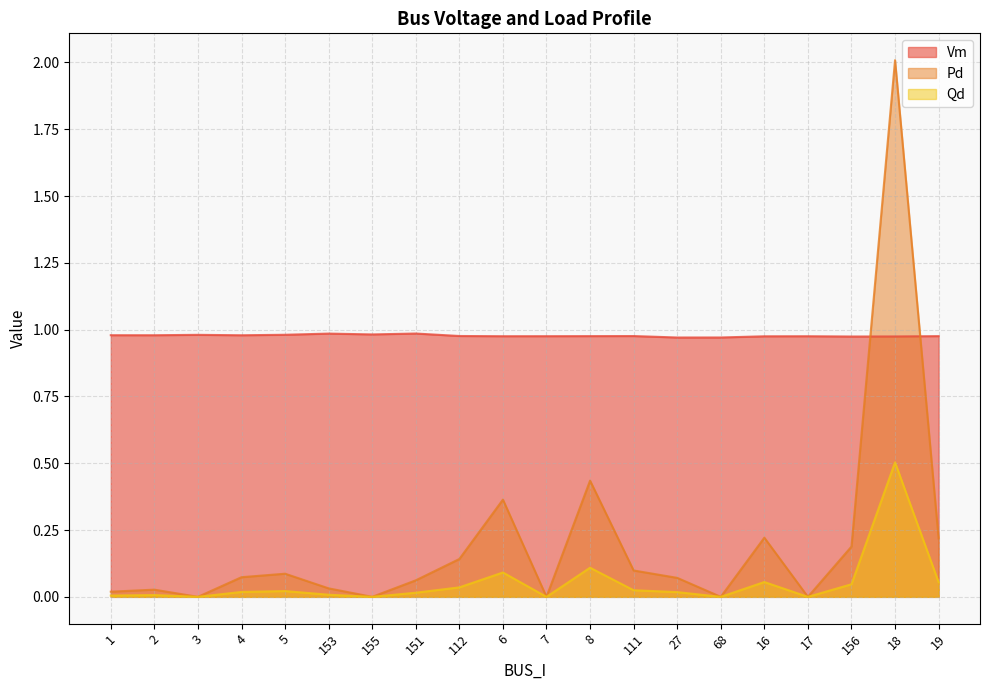

What are all the series names shown in the legend?

Vm, Pd, Qd